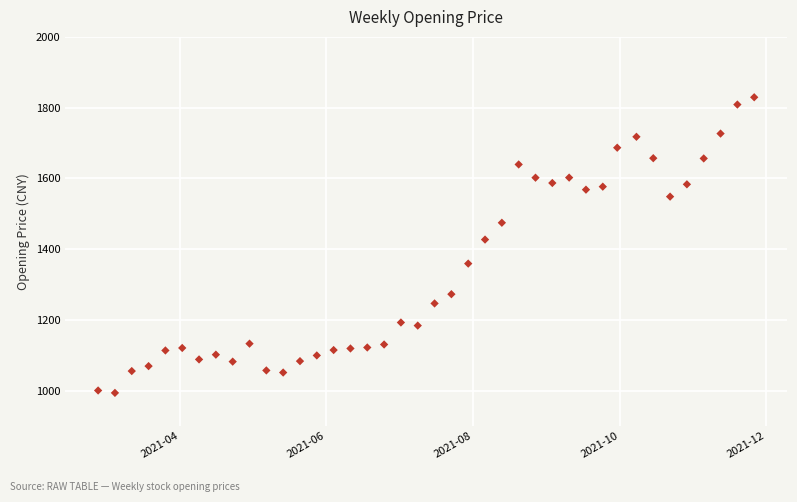

What is the range of X values (max minus min)?

273.0